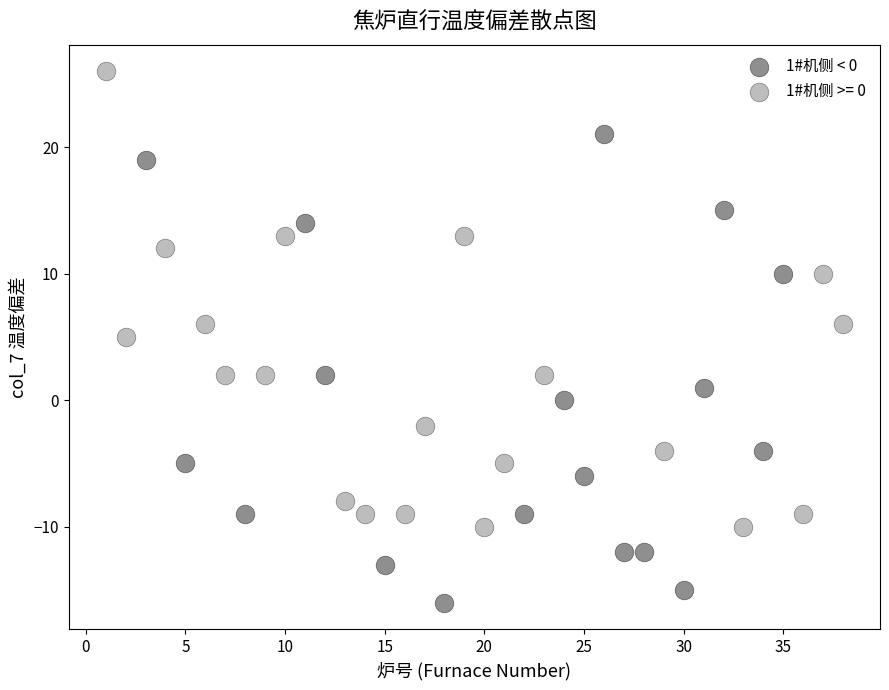

Which series reaches the minimum Y coordinate?

1#机侧 < 0